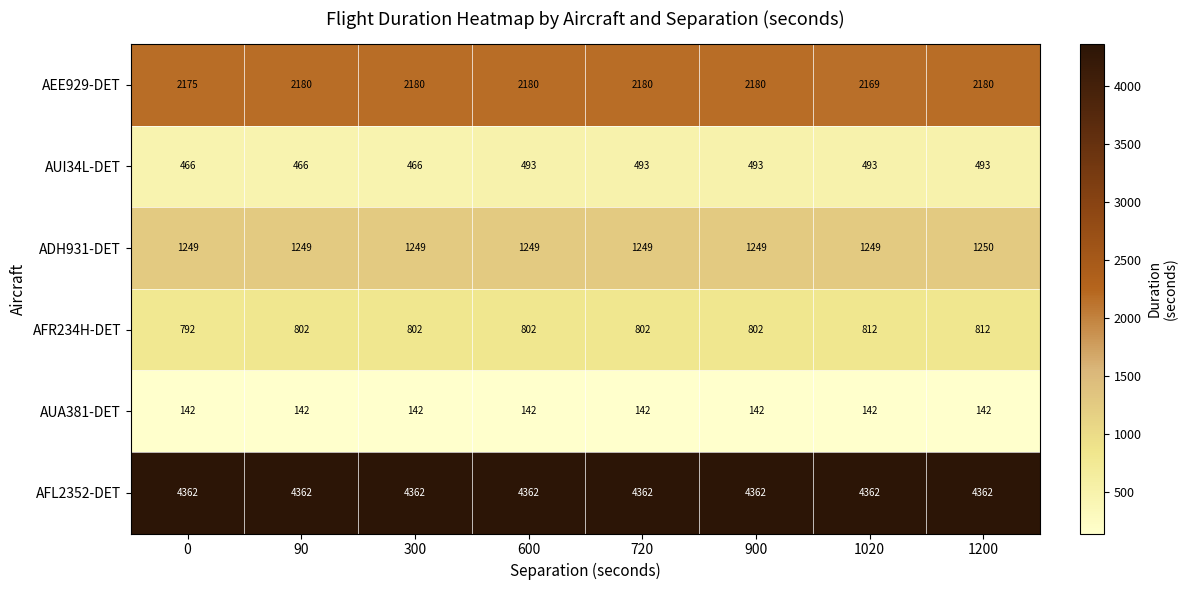

Count the number of categories in the chart.

8